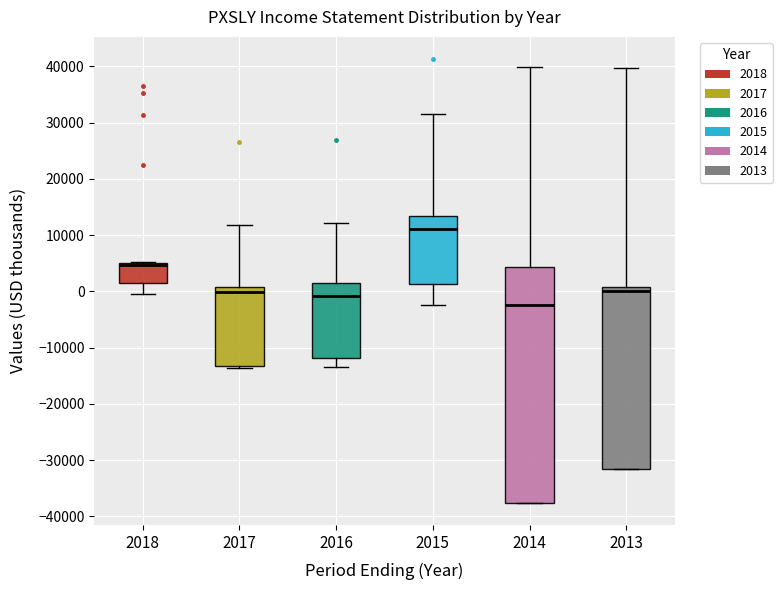

Which box has the highest median line?

2015